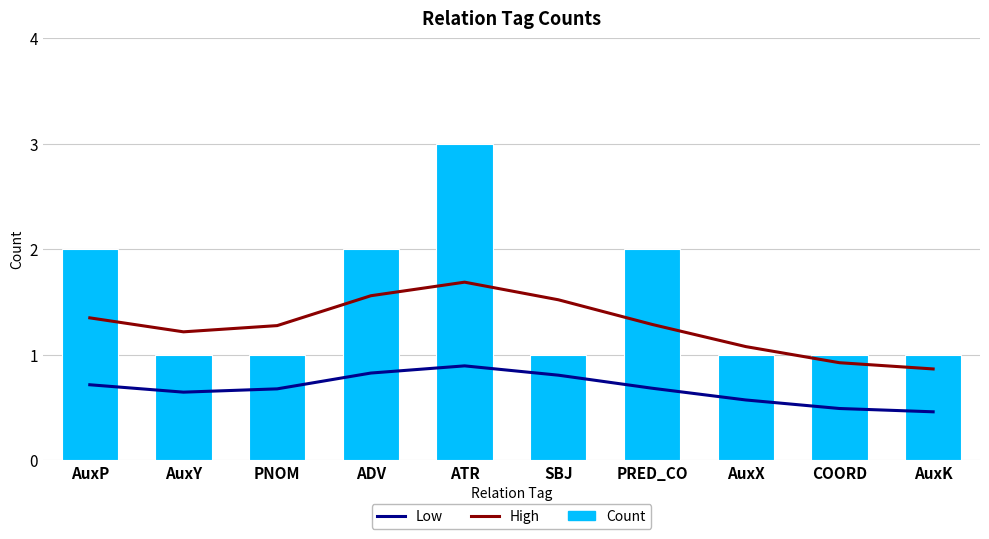

The value of Count at AuxY is 1.0. True or false?

True